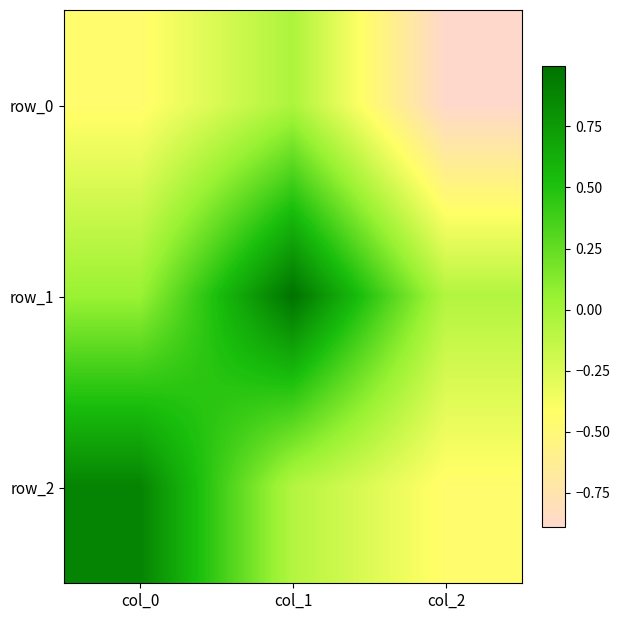

Reading right to left, extract all data points from this chart.

row_0: col_2=-0.9	col_1=-0.0	col_0=-0.5
row_1: col_2=-0.1	col_1=1.0	col_0=0.0
row_2: col_2=-0.5	col_1=-0.1	col_0=0.9